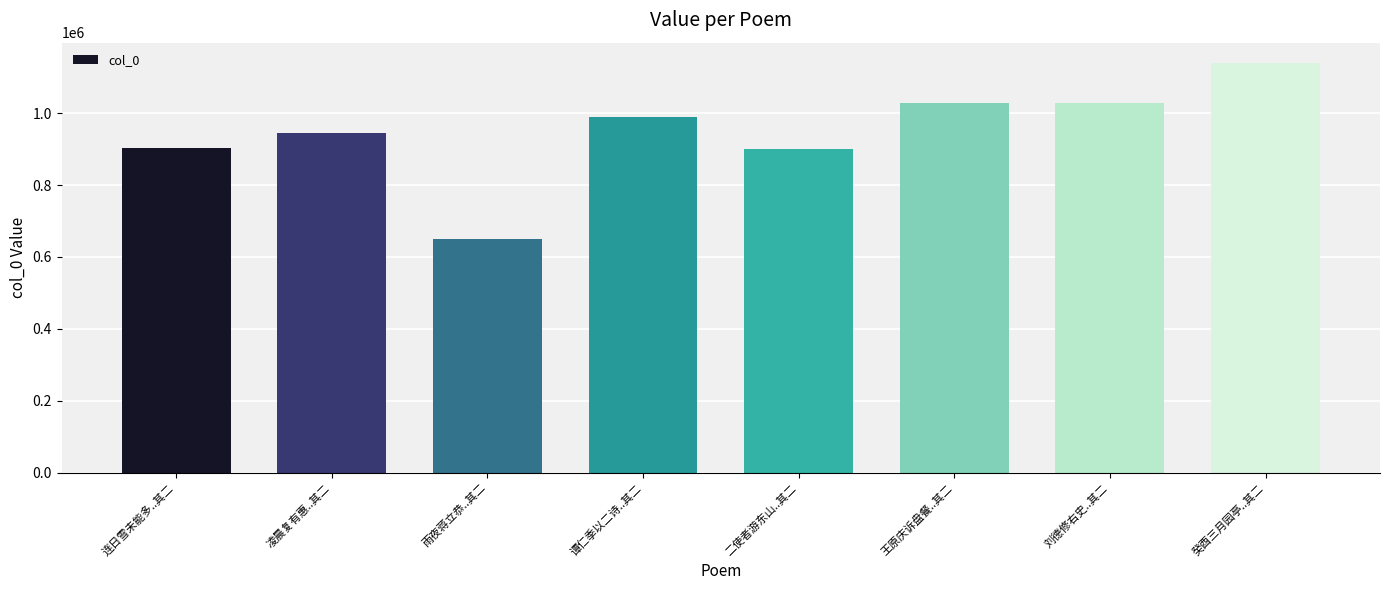

What is the change in value from 谭仁季以二诗..其二 to 刘德修右史..其二?

+37114